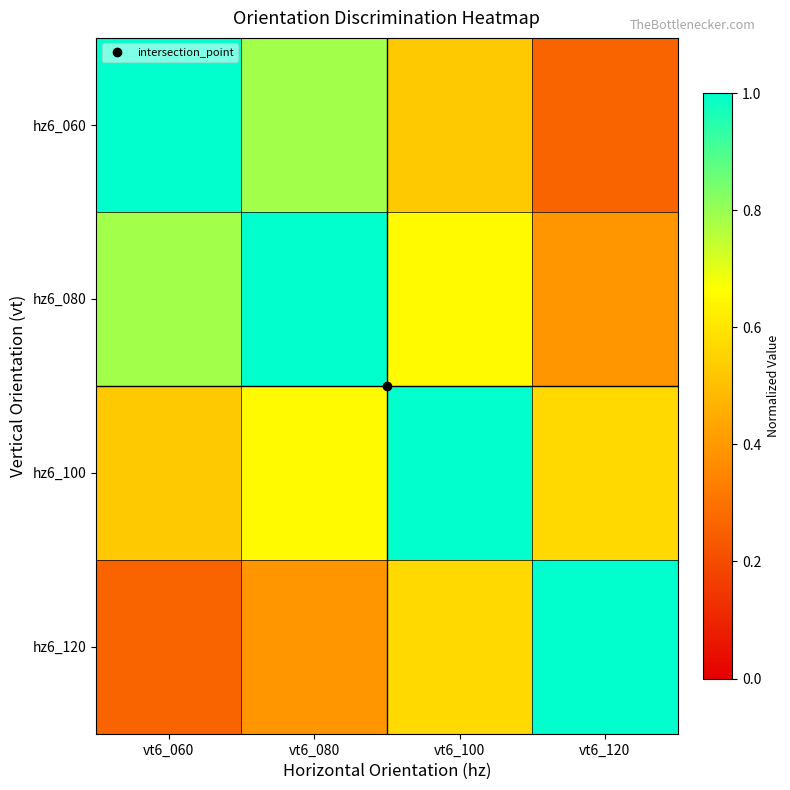

Which category has the lowest value across all series?

vt6_120